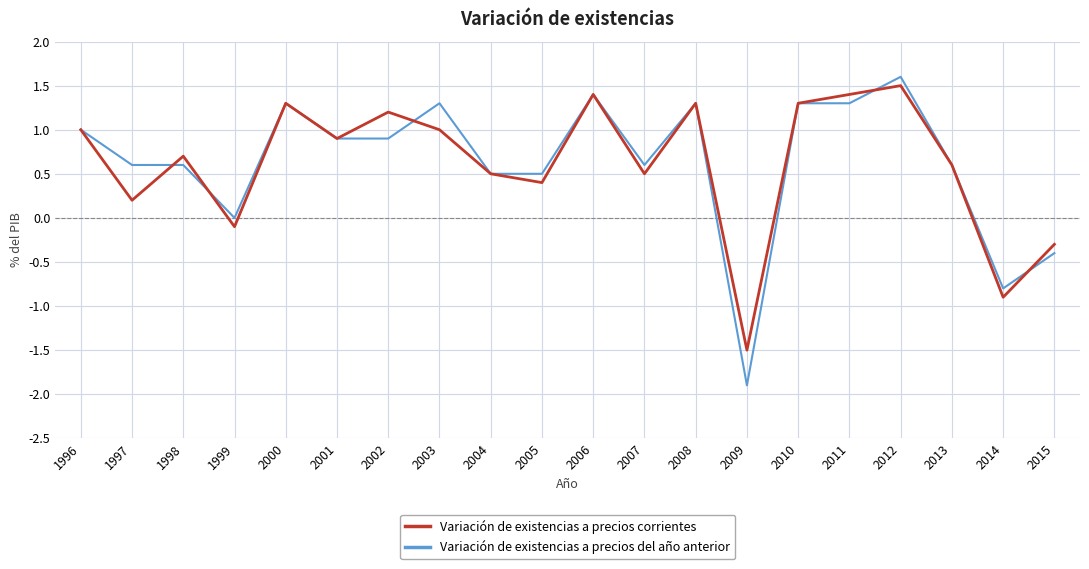

Rank the series at 2015 from highest to lowest value.

Variación de existencias a precios corrientes, Variación de existencias a precios del año anterior